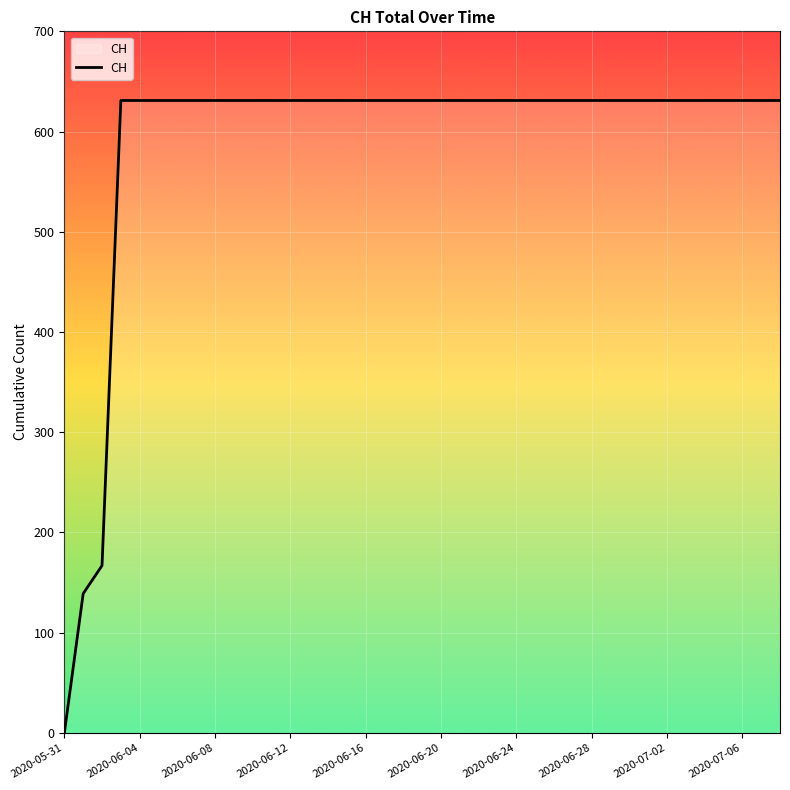

What is the maximum value shown in the chart?

631